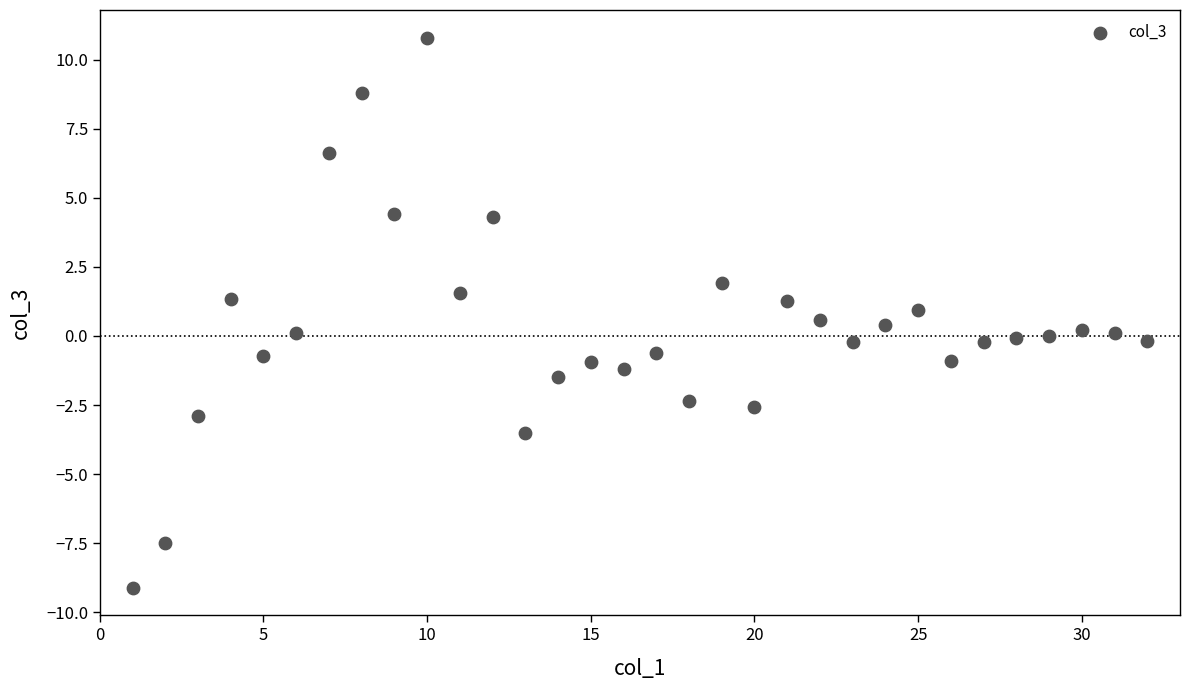

What is the range of Y values (max minus min)?

19.9